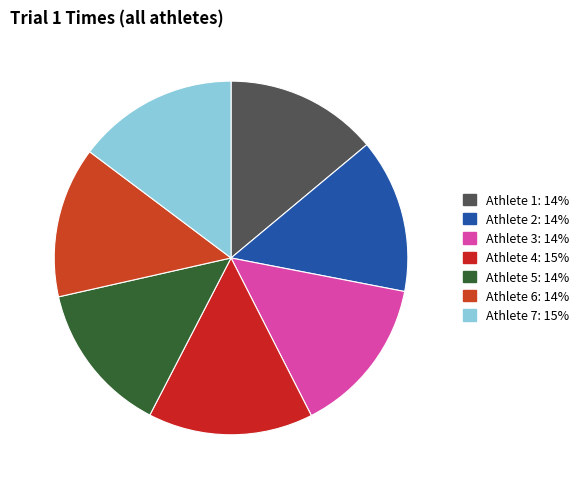

How many slices are in this pie chart?

7